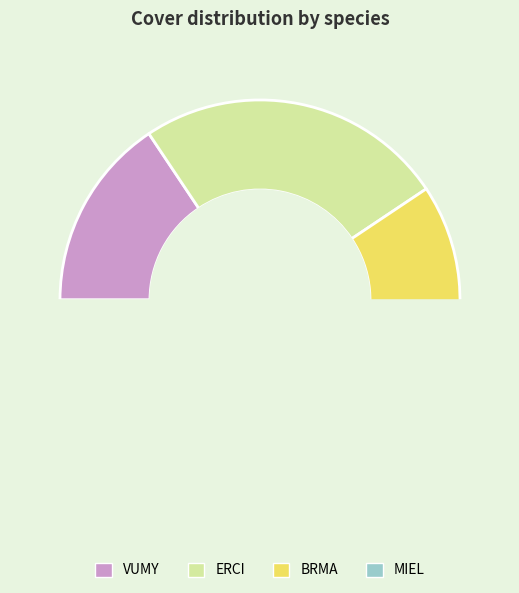

To the nearest percent, what portion does BRMA represent?

16%